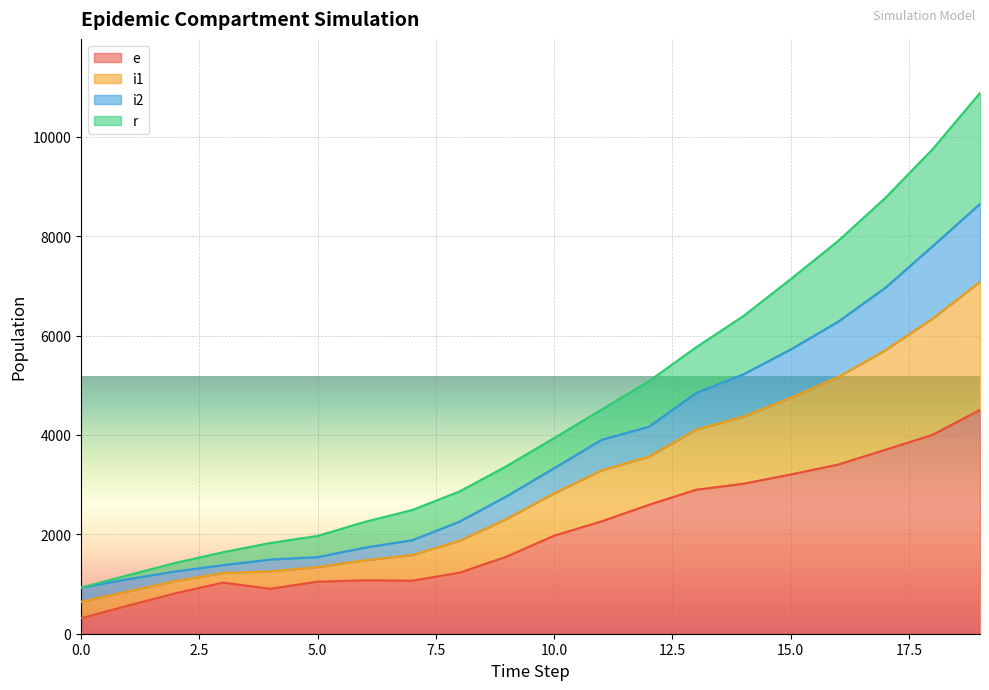

Does the chart display data point markers on the line(s)?

No